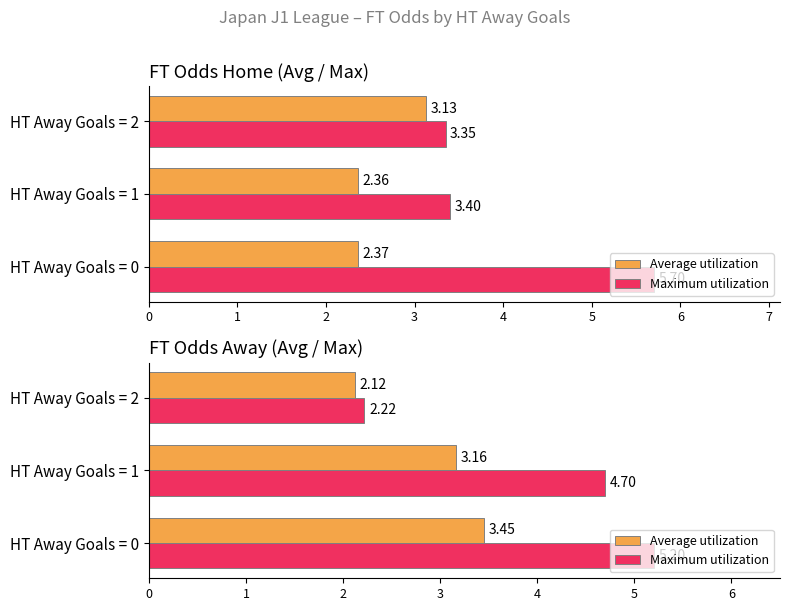

Which series changed the most between HT Away Goals = 0 and HT Away Goals = 1?

Maximum utilization